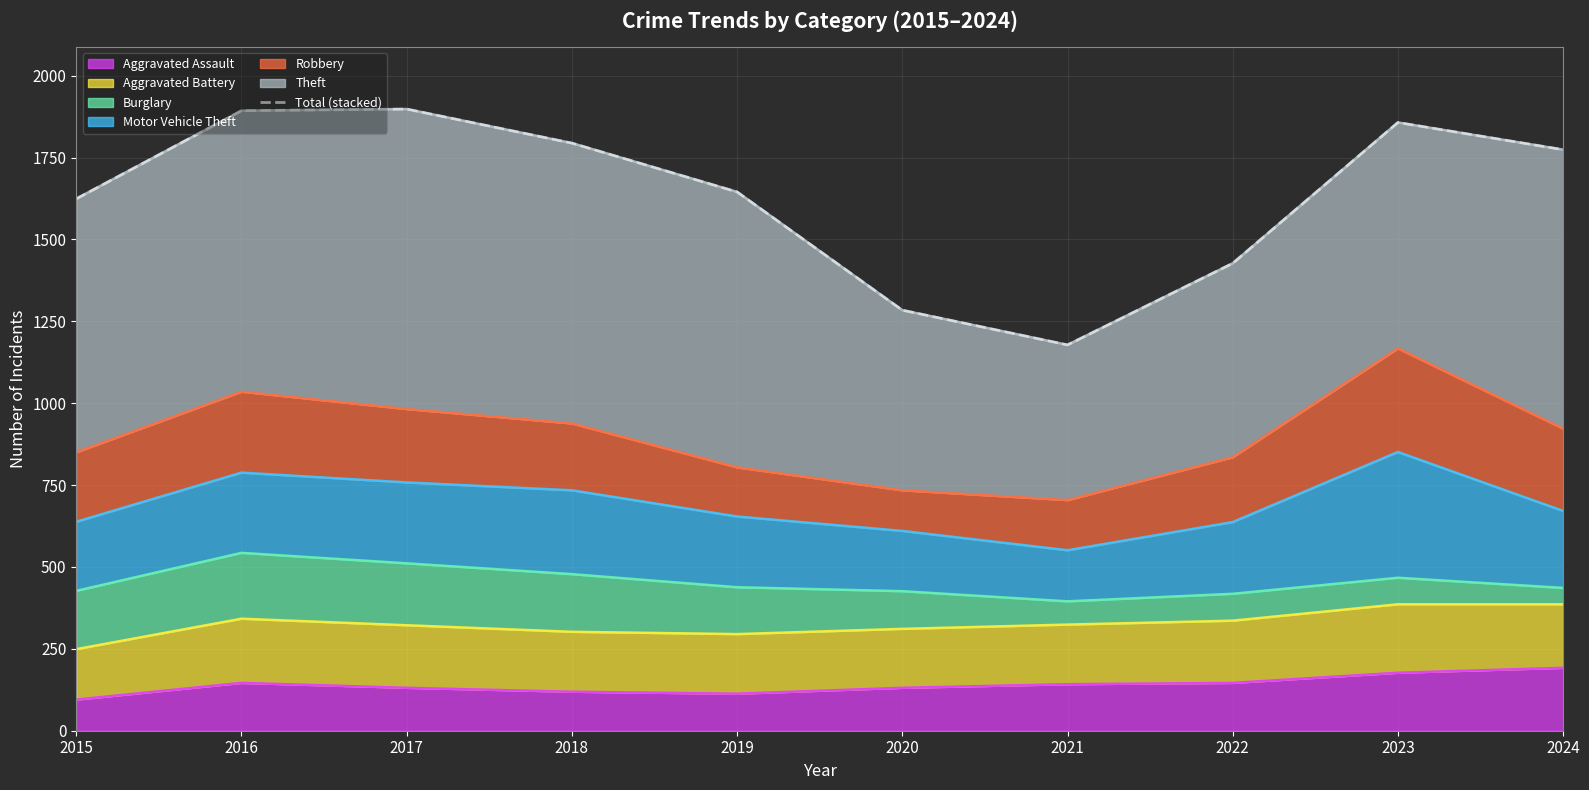

What is the difference between the maximum and minimum values?

720